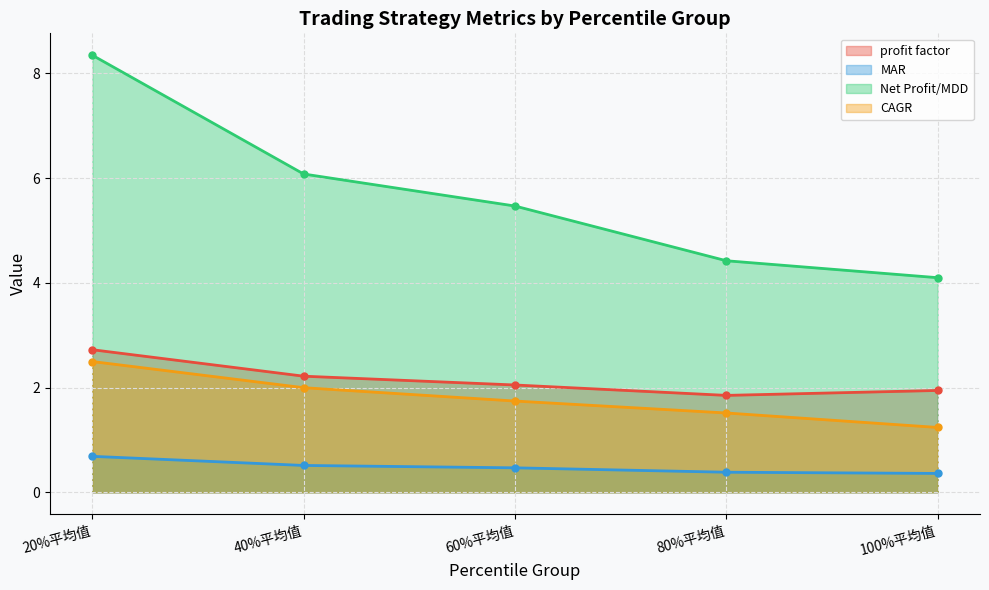

Reading right to left, list all the values displayed in this chart.

profit factor: 100%平均值=1.9	80%平均值=1.9	60%平均值=2.0	40%平均值=2.2	20%平均值=2.7
MAR: 100%平均值=0.4	80%平均值=0.4	60%平均值=0.5	40%平均值=0.5	20%平均值=0.7
Net Profit/MDD: 100%平均值=4.1	80%平均值=4.4	60%平均值=5.5	40%平均值=6.1	20%平均值=8.3
CAGR: 100%平均值=1.2	80%平均值=1.5	60%平均值=1.7	40%平均值=2.0	20%平均值=2.5